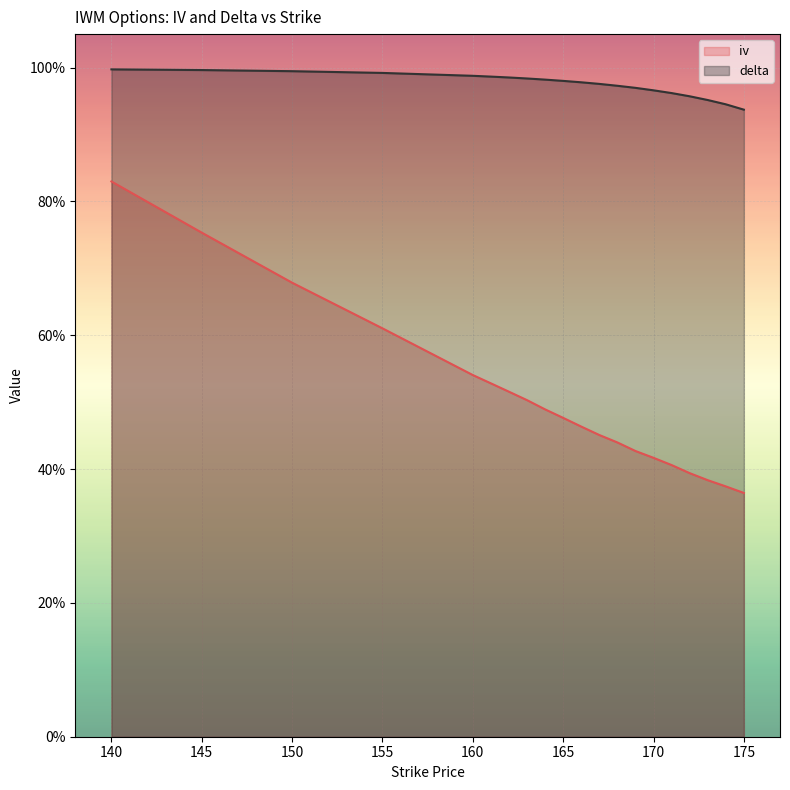

At which label does delta reach its peak?

140